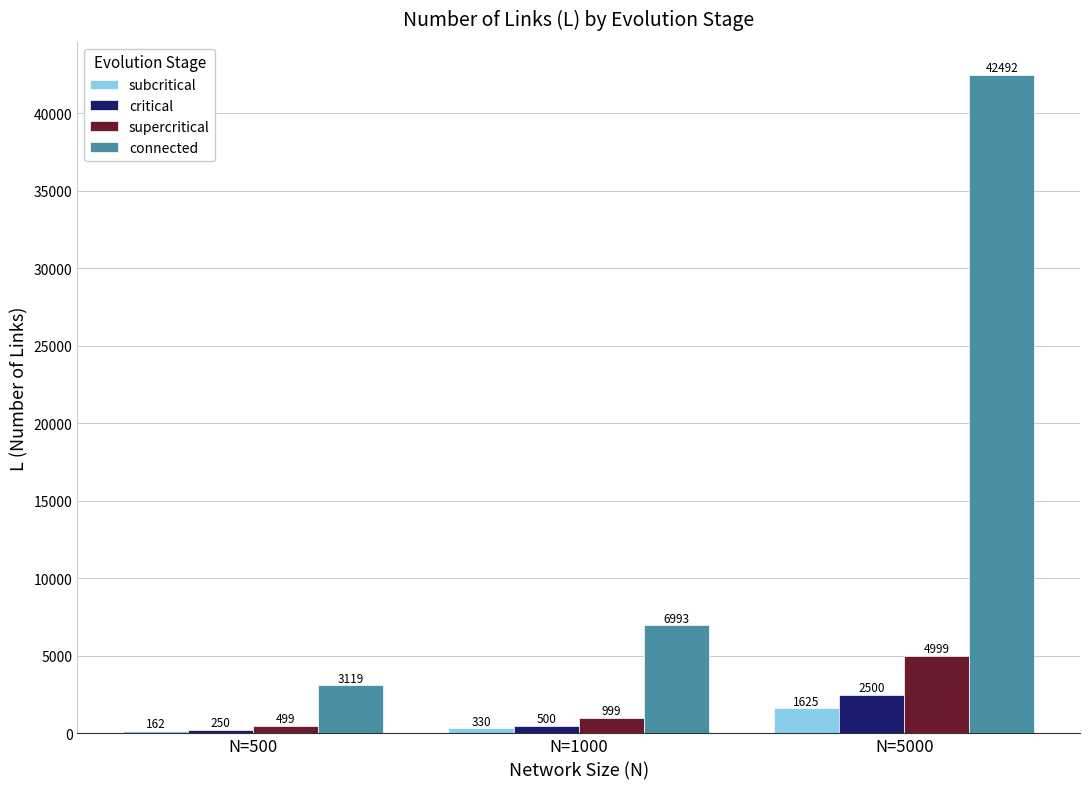

The supercritical series shows 499.0 at N=500. True or false?

True